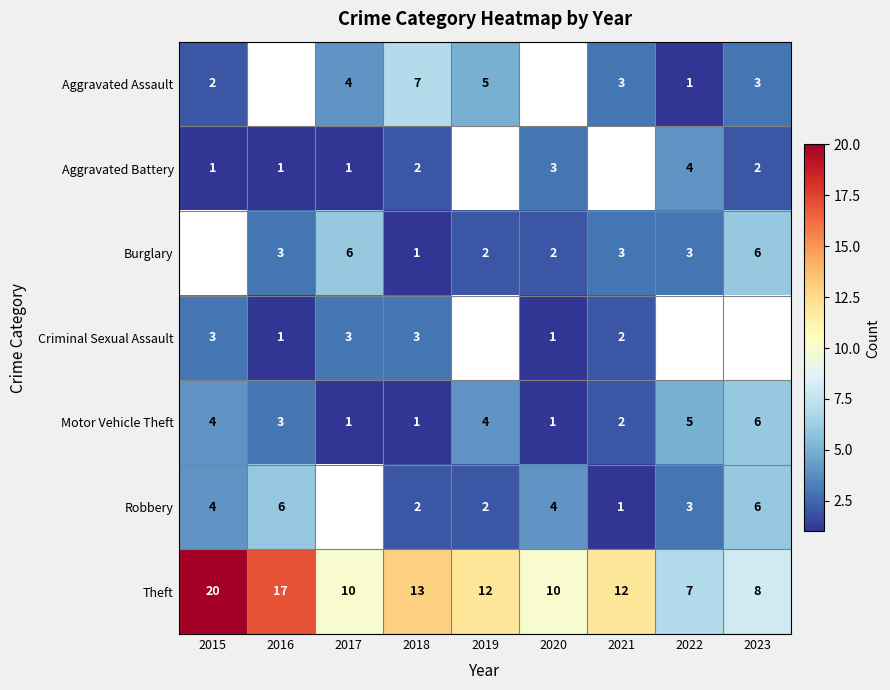

The value of Criminal Sexual Assault at 2016 is 1. True or false?

True